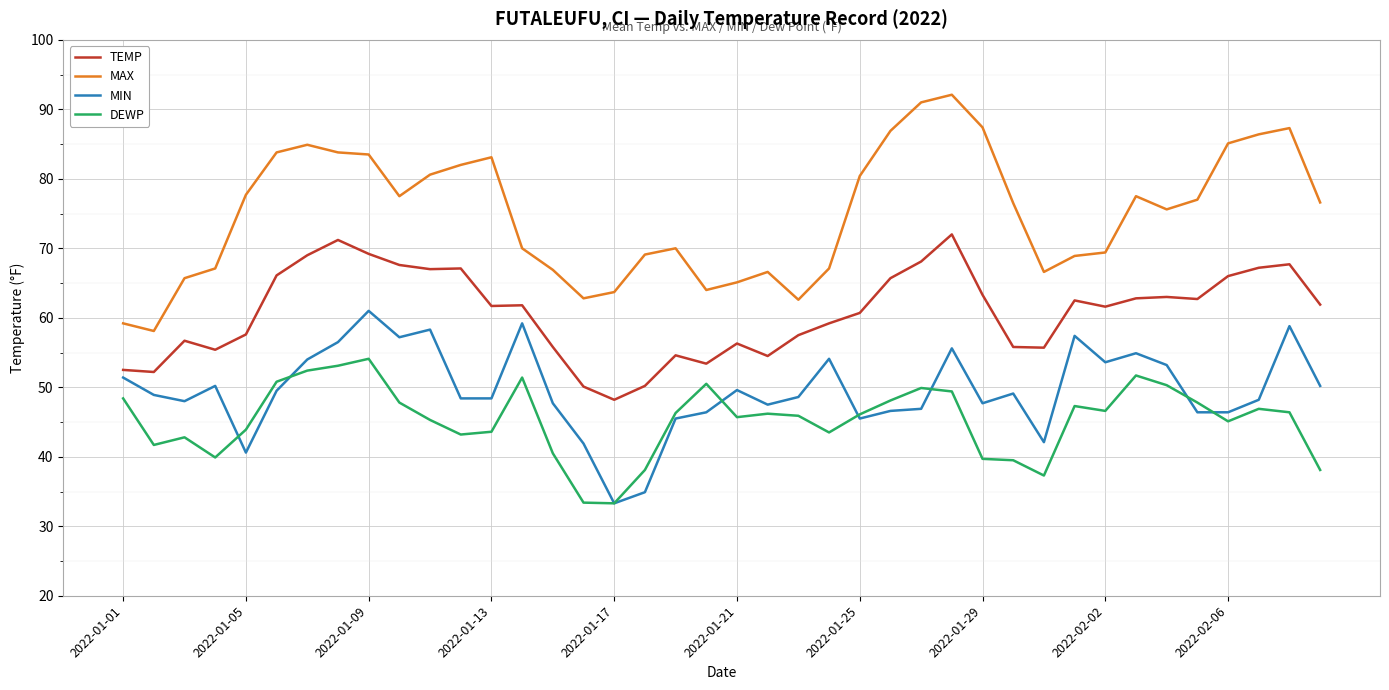

Rank the series by their maximum value, from lowest to highest.

DEWP, MIN, TEMP, MAX